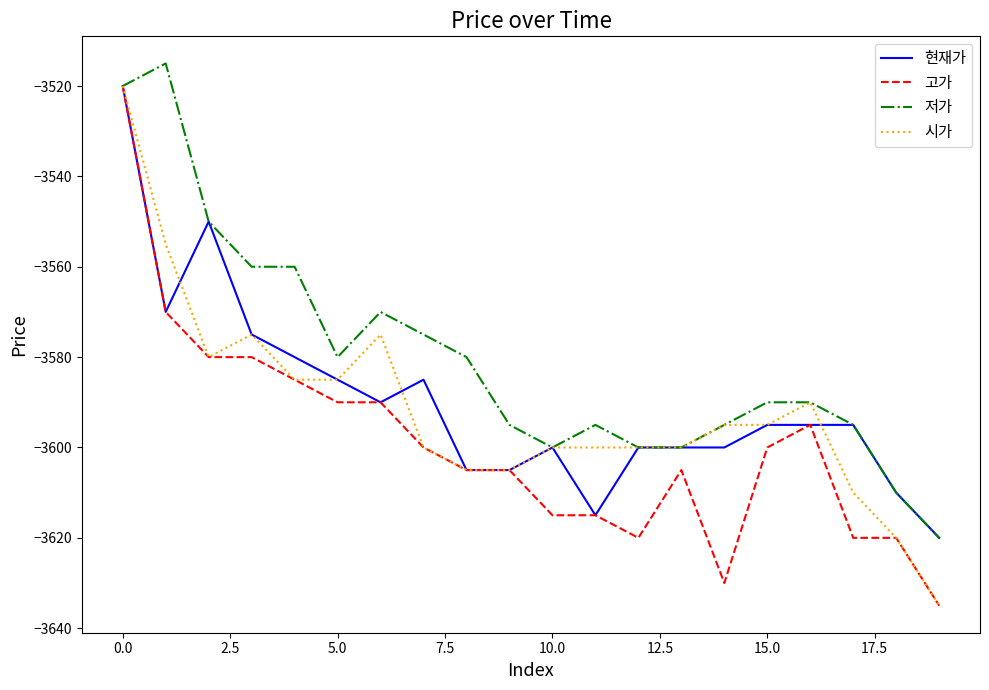

What is the greatest value displayed?

-3515